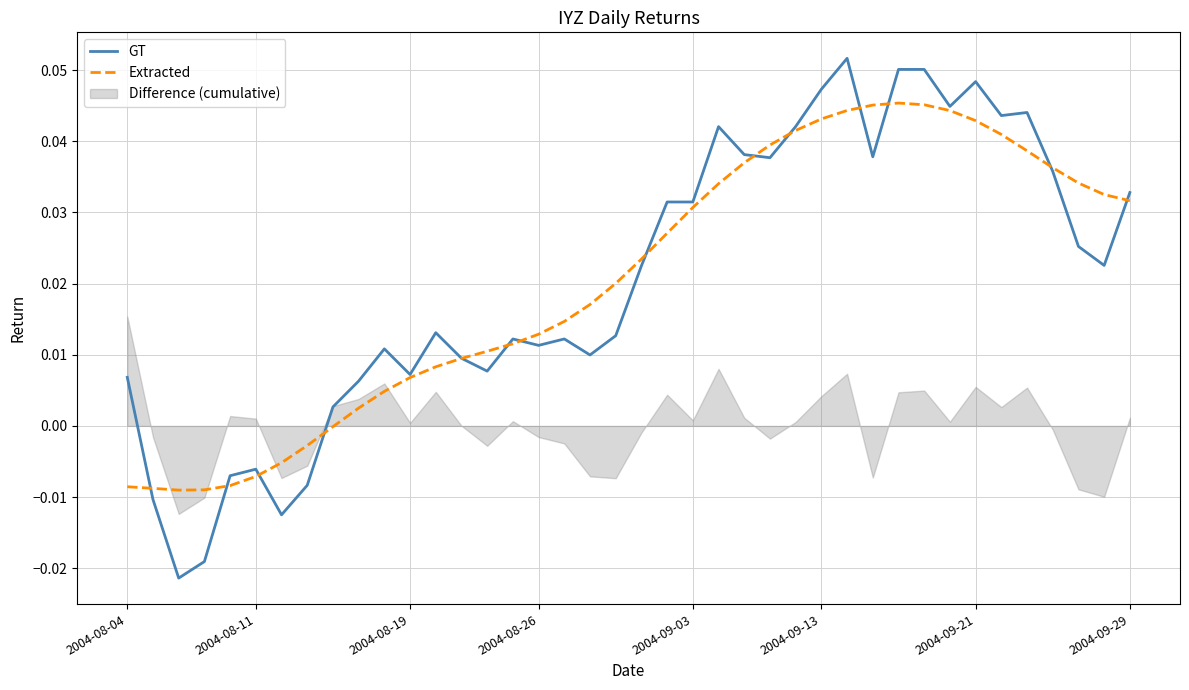

Does the chart display data point markers on the line(s)?

No